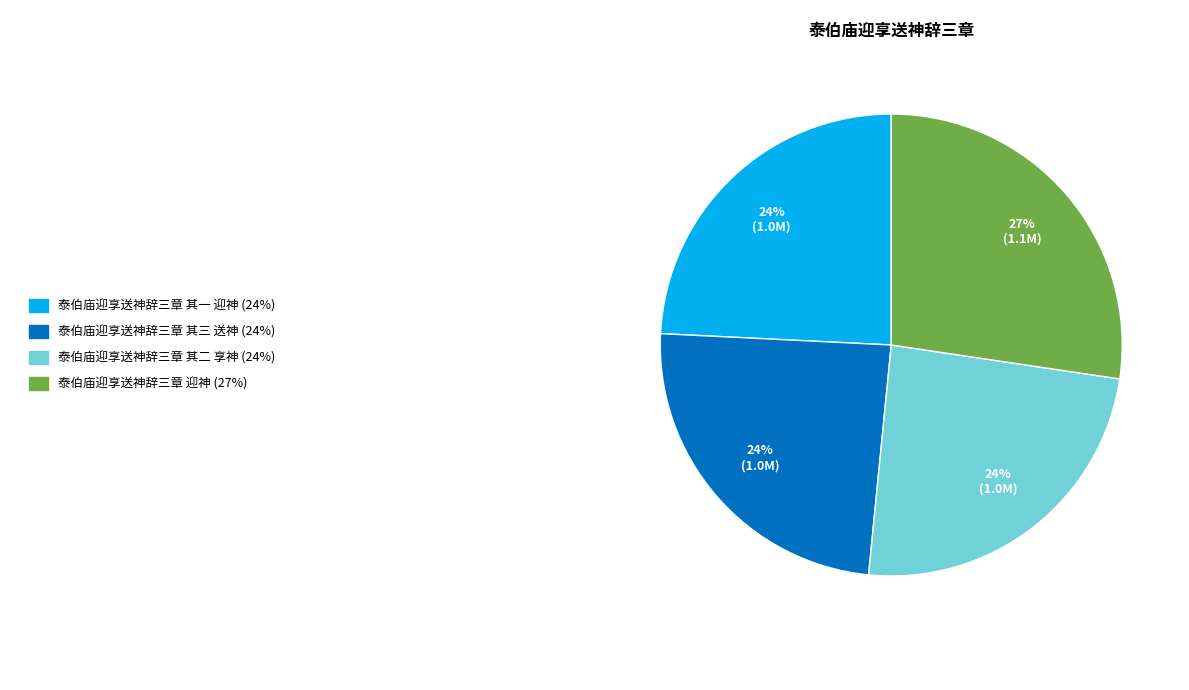

Does any single category account for the majority?

No